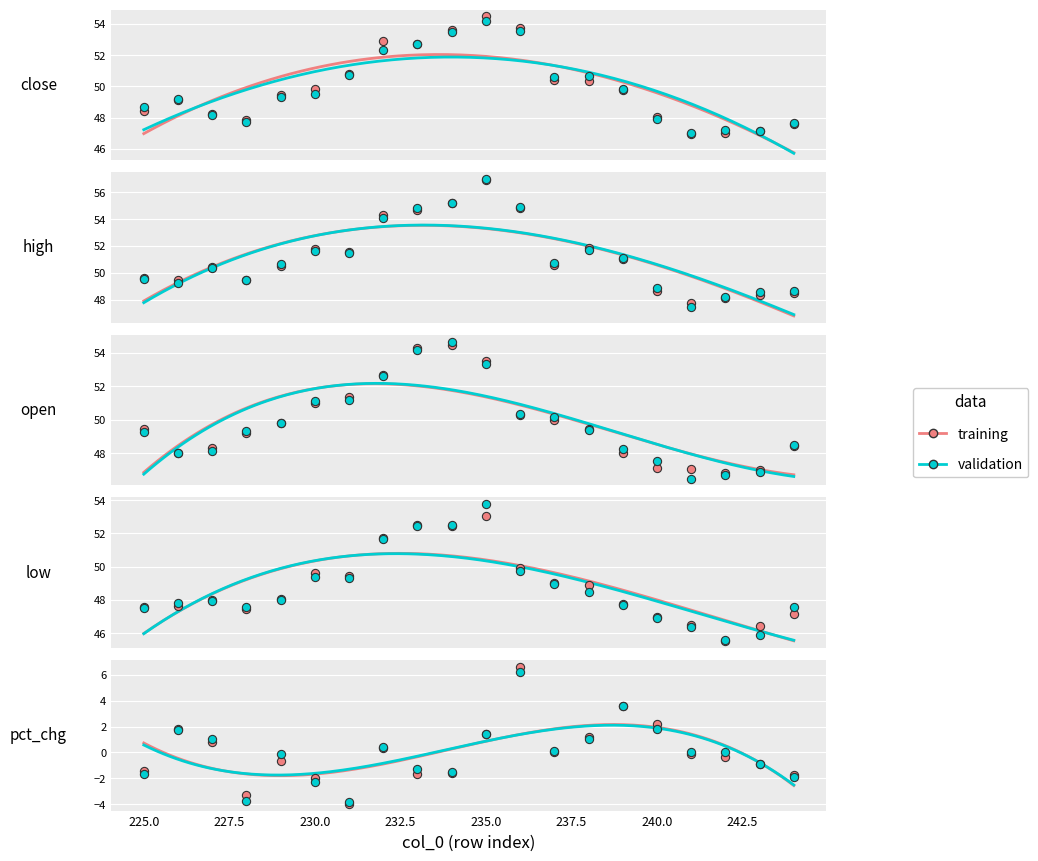

At how many categories does at least one series exceed 47?

20